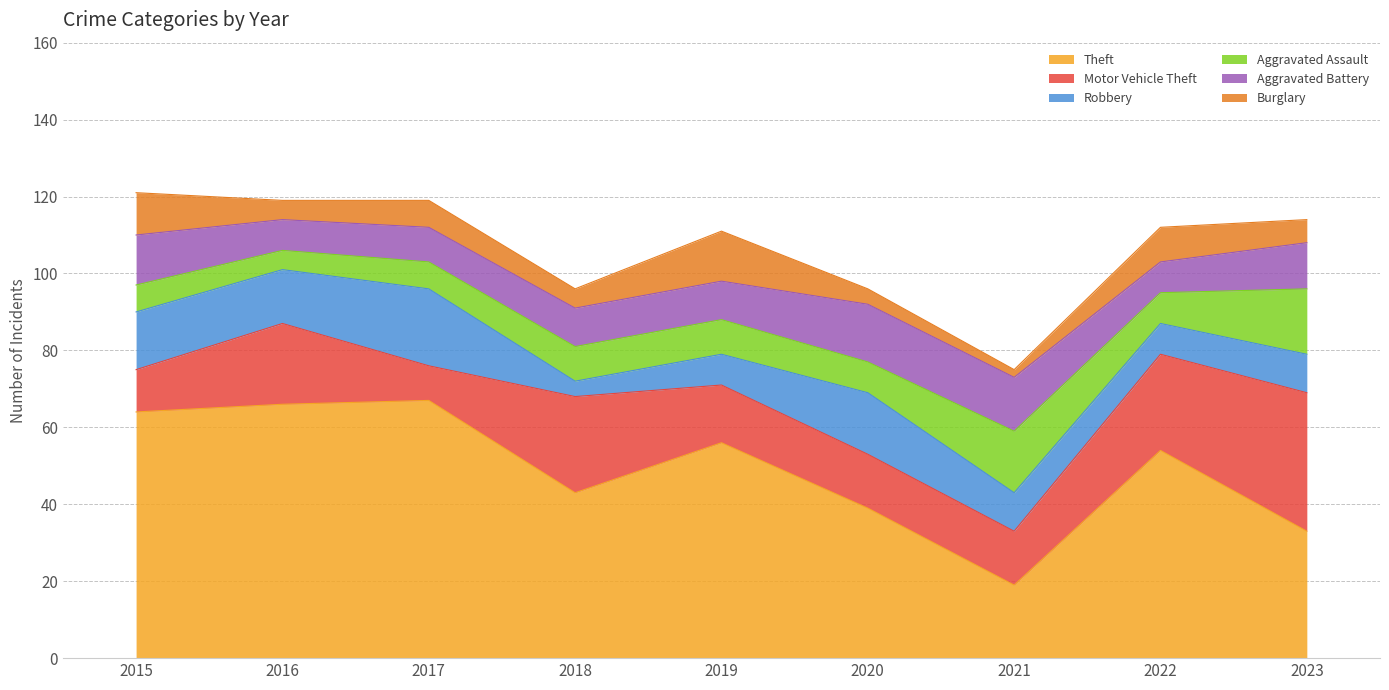

List the labels in order of Aggravated Battery value, smallest first.

2016, 2022, 2017, 2018, 2019, 2023, 2015, 2021, 2020